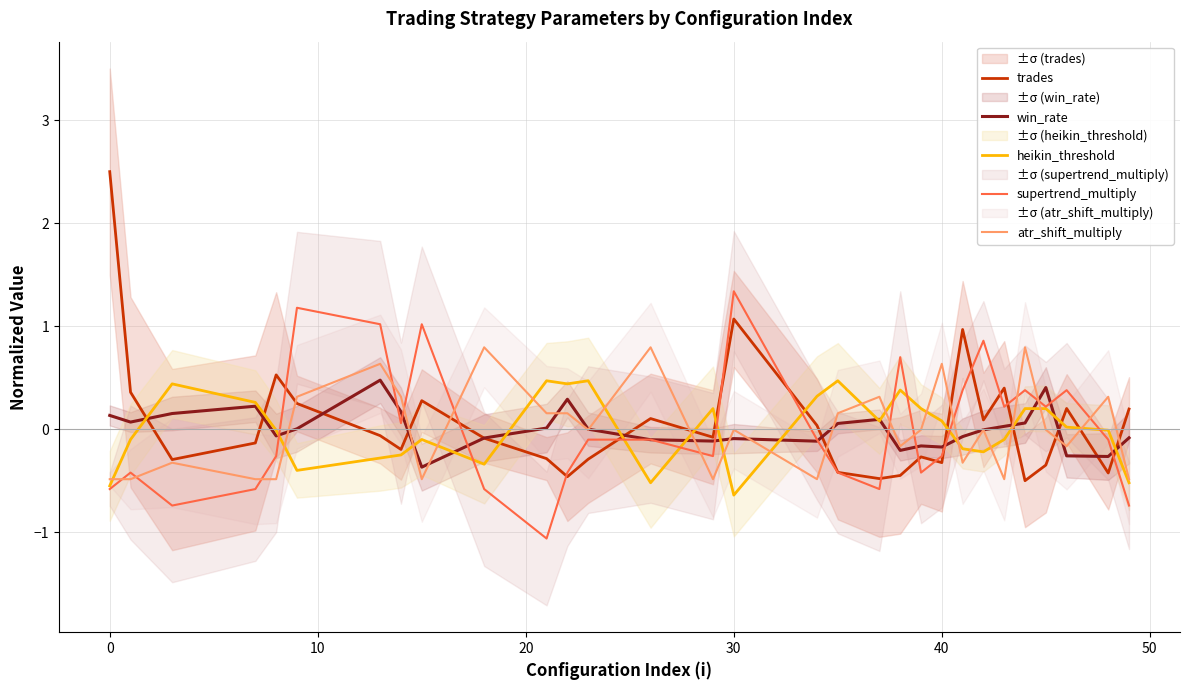

At how many categories does at least one series exceed 2?

1